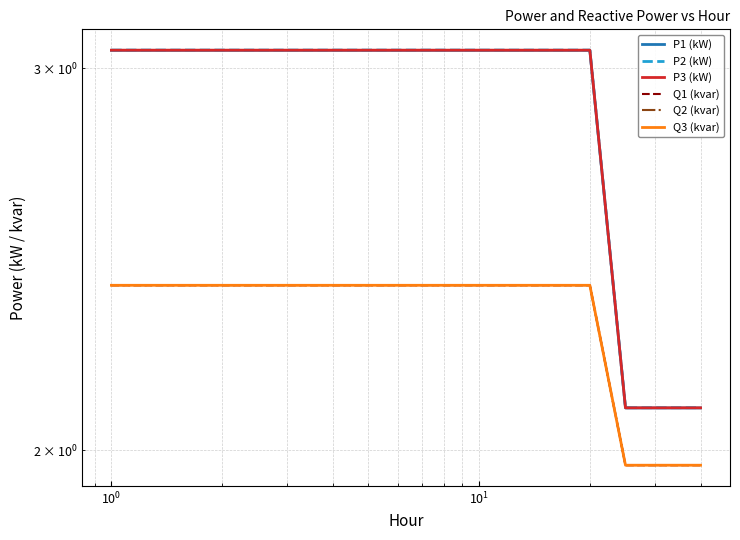

True or false: Q2 (kvar) and P1 (kW) intersect in this chart.

False